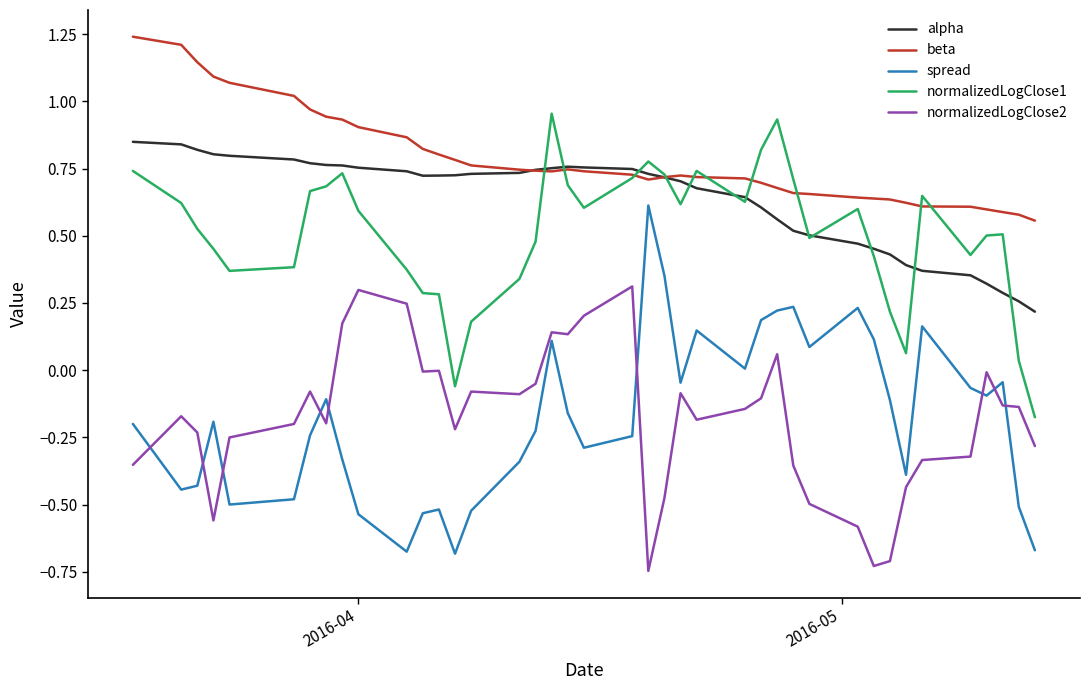

Which series has the widest spread of values?

spread